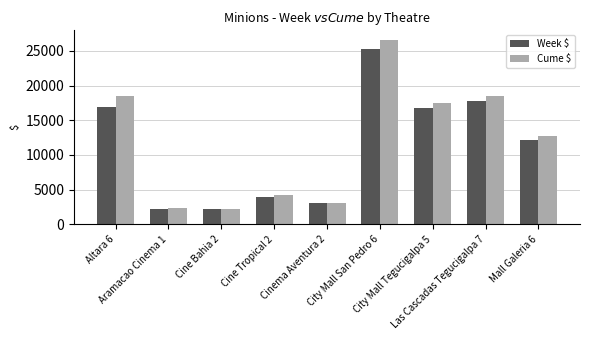

Is the value of Week $ at Aramacao Cinema 1 greater than the value of Cume $ at Las Cascadas Tegucigalpa 7?

No